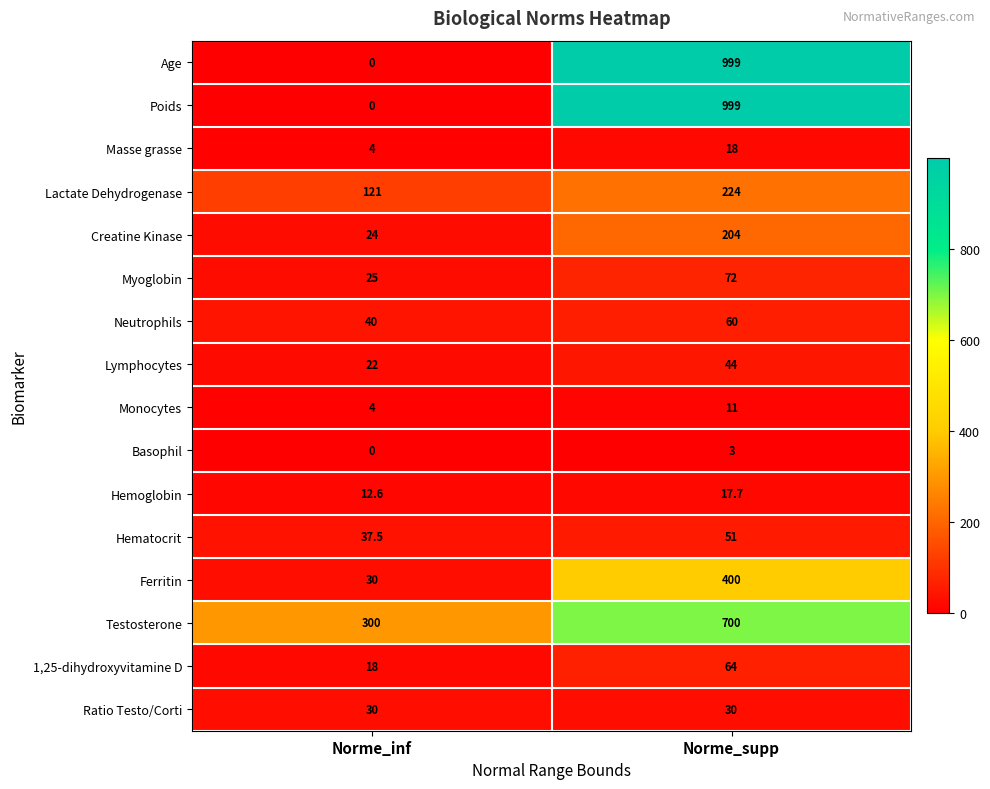

What is the average value of the Myoglobin series?

48.5